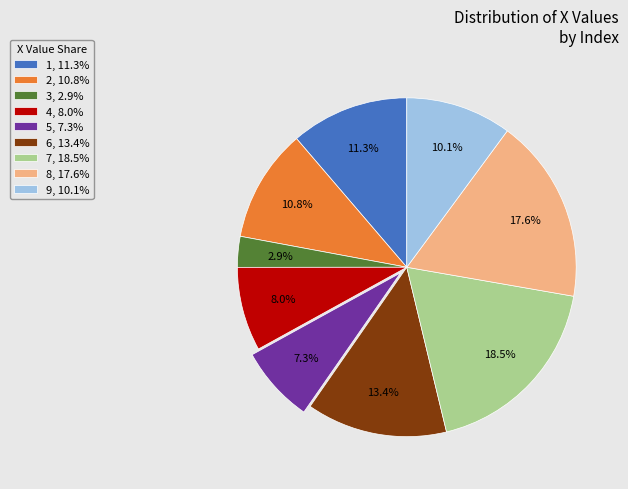

To the nearest percent, what is the difference between the 5 and 9 slice percentages?

3%